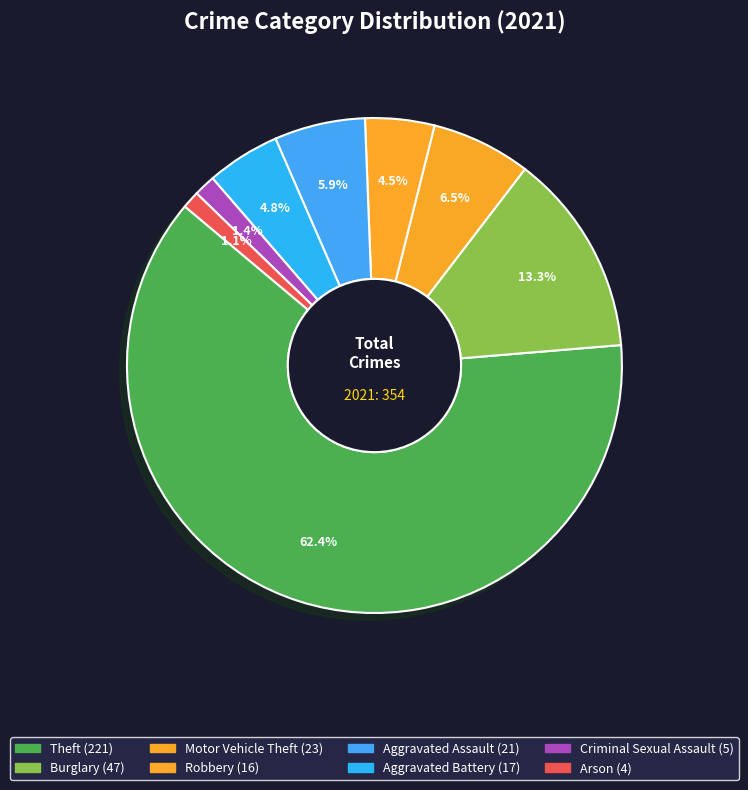

How many segments does this pie chart have?

8